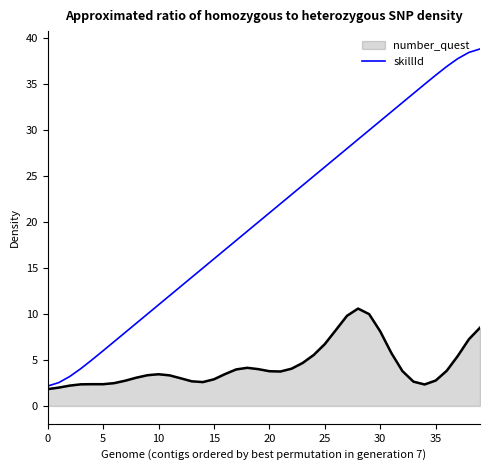

List the series in order of their peak value, lowest first.

number_quest, skillId